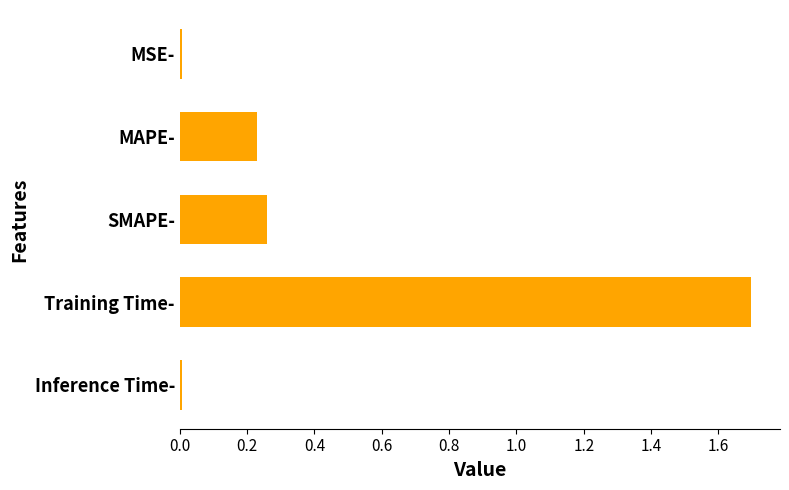

What is the label of the 2nd bar from the top?

MAPE-